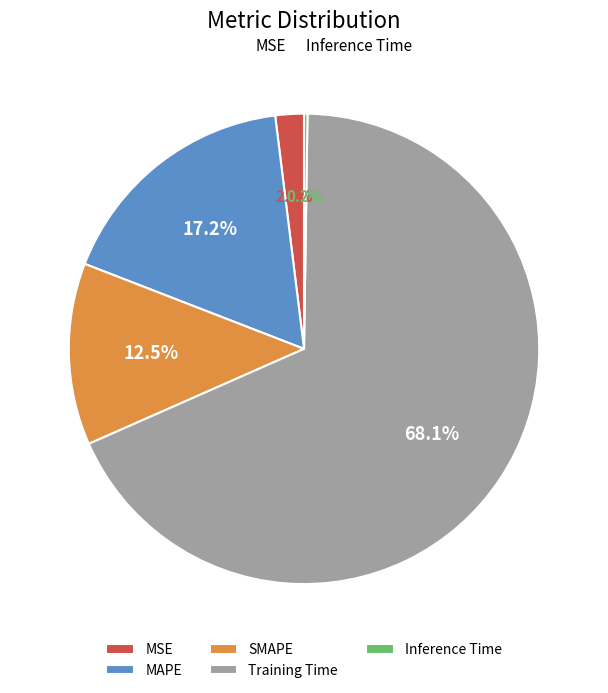

To the nearest percent, what is the average slice percentage?

20%